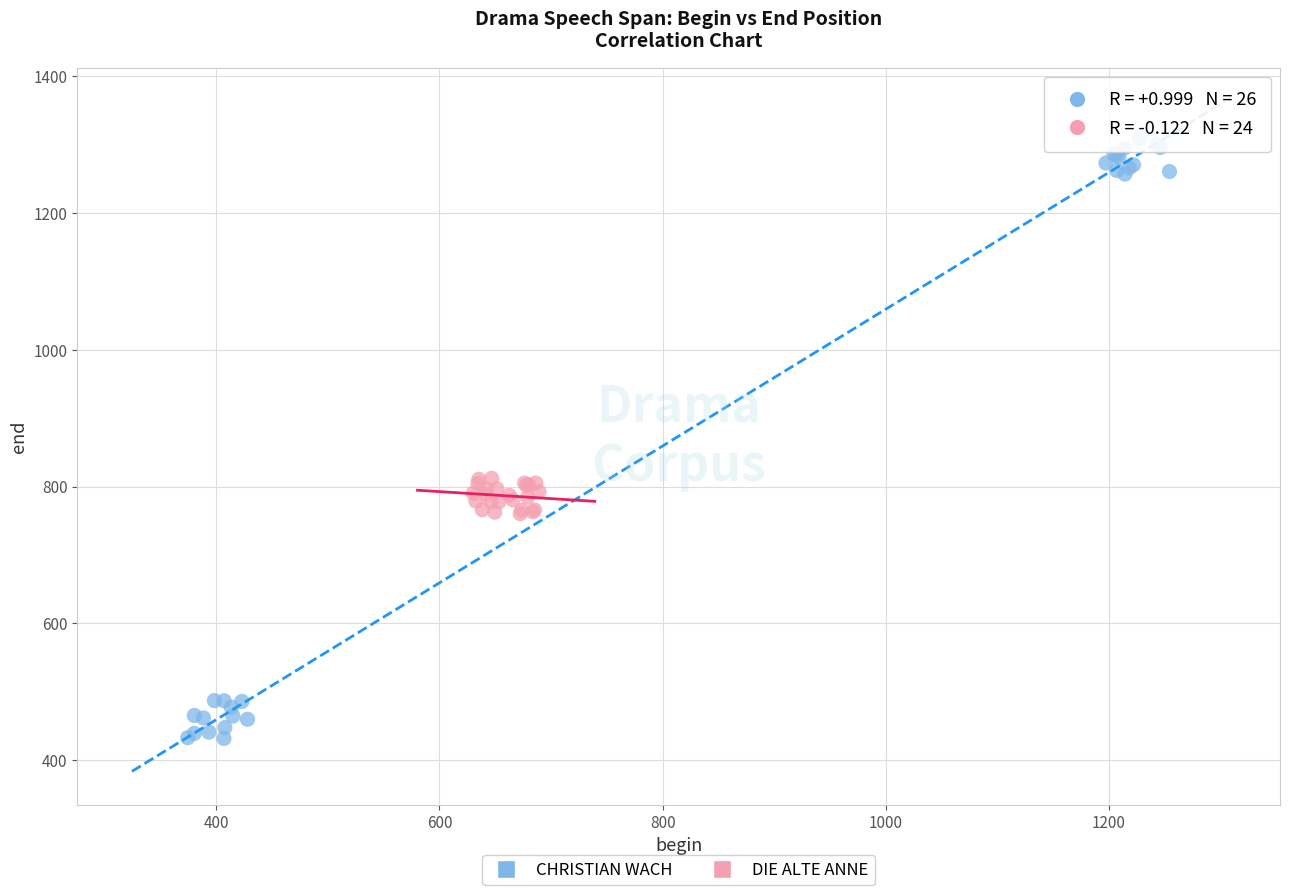

Which series has the largest Y range (max minus min)?

CHRISTIAN WACH